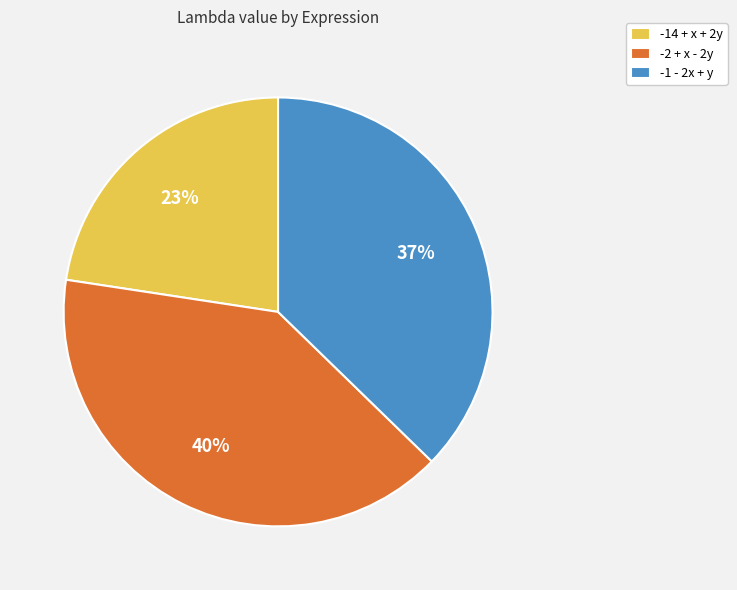

True or false: -1 - 2x + y accounts for 22% of the total.

False